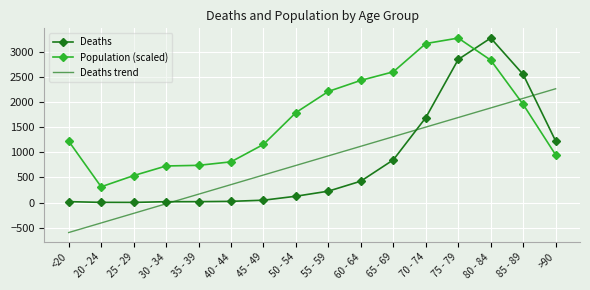

At which label does Deaths trend reach its minimum?

<20